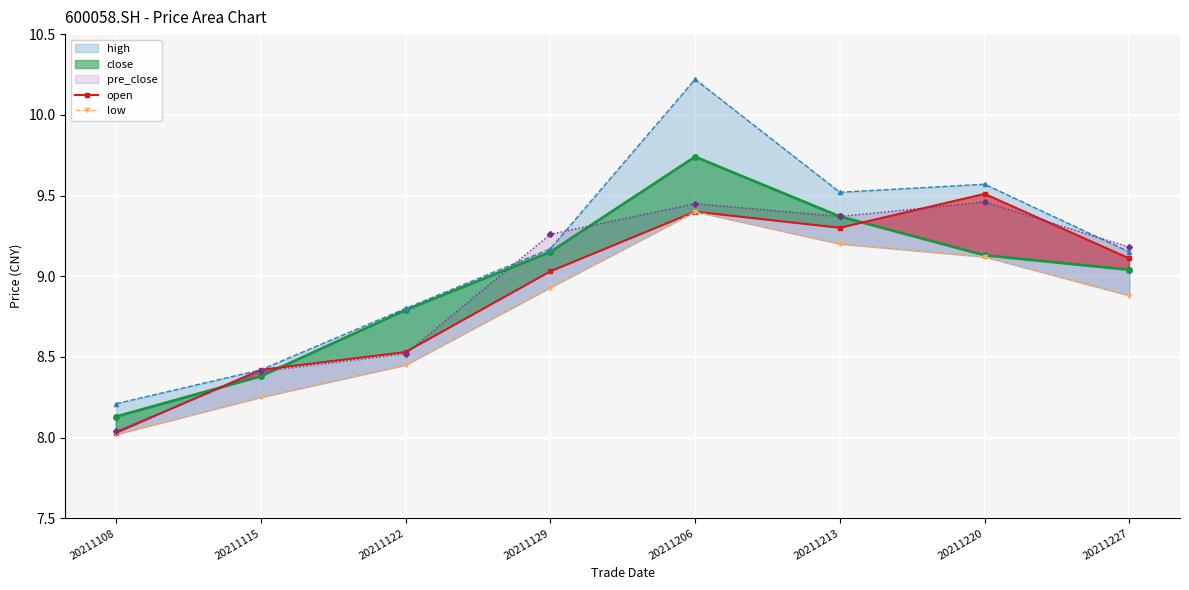

What is the difference between the open values at 20211129 and 20211206?

0.4